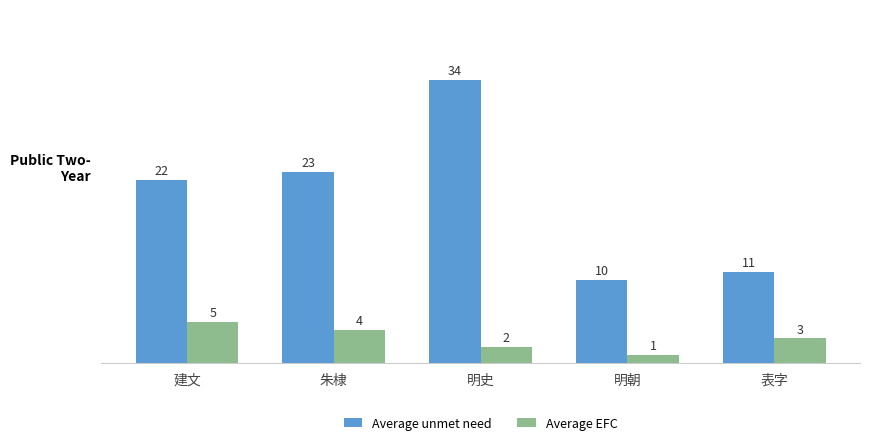

Rank the series by their average value, from lowest to highest.

Average EFC, Average unmet need